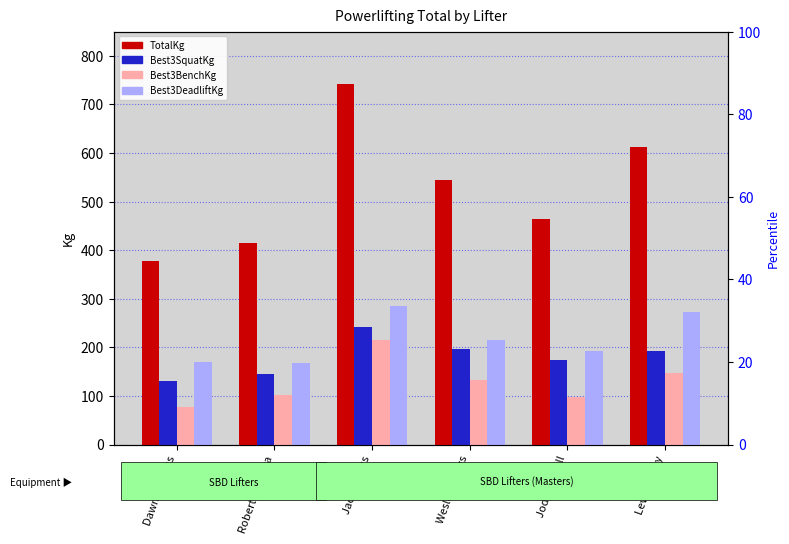

The Best3BenchKg series shows 102.5 at Robert Rienstra. True or false?

True